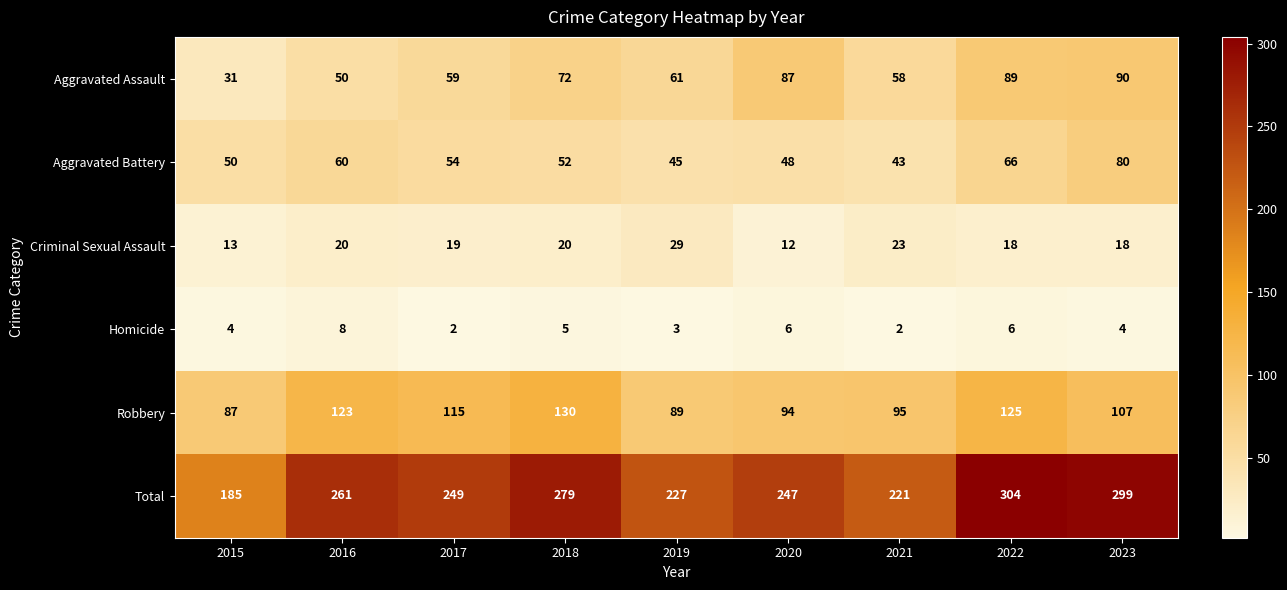

At which label does Aggravated Assault first exceed 61?

2018